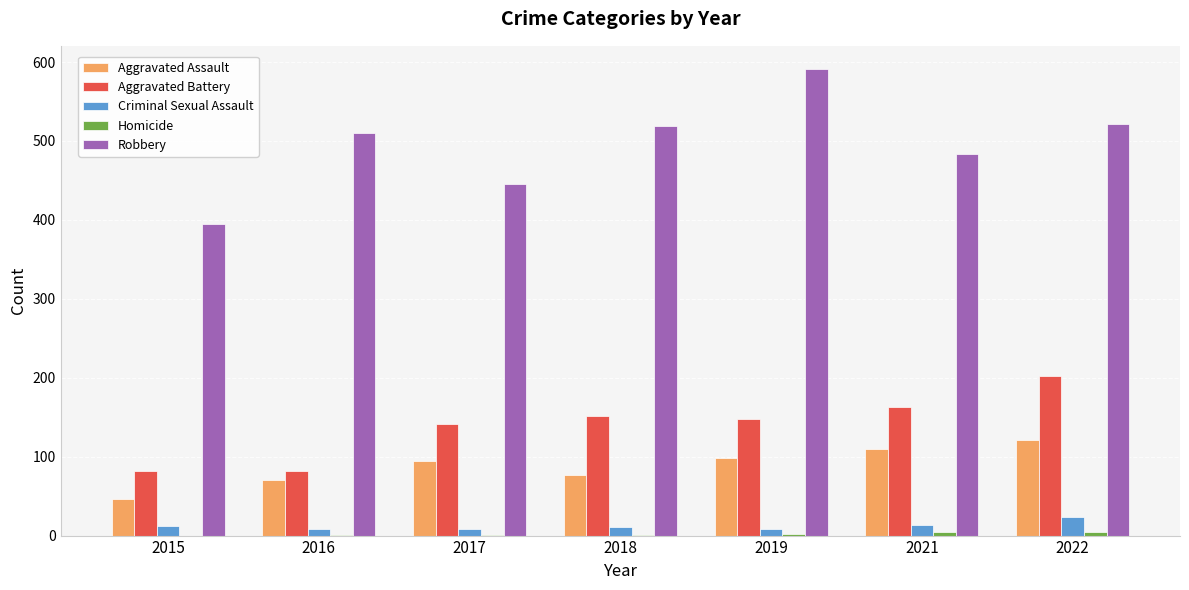

Which series changed the most between 2019 and 2021?

Robbery